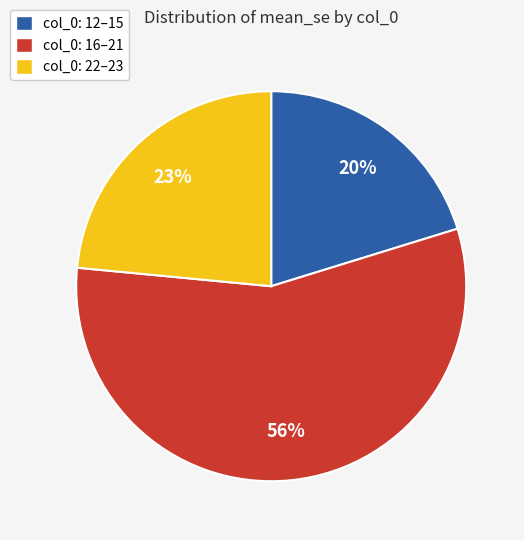

What is the ratio of the value at col_0: 12–15 to the value at col_0: 16–21?

0.4